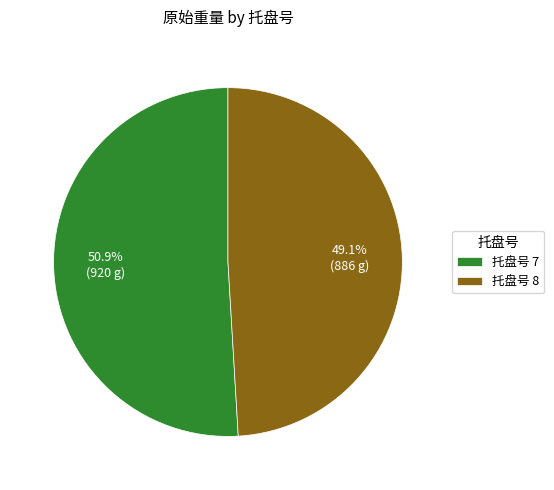

Which category has the biggest portion of the pie?

托盘号 7